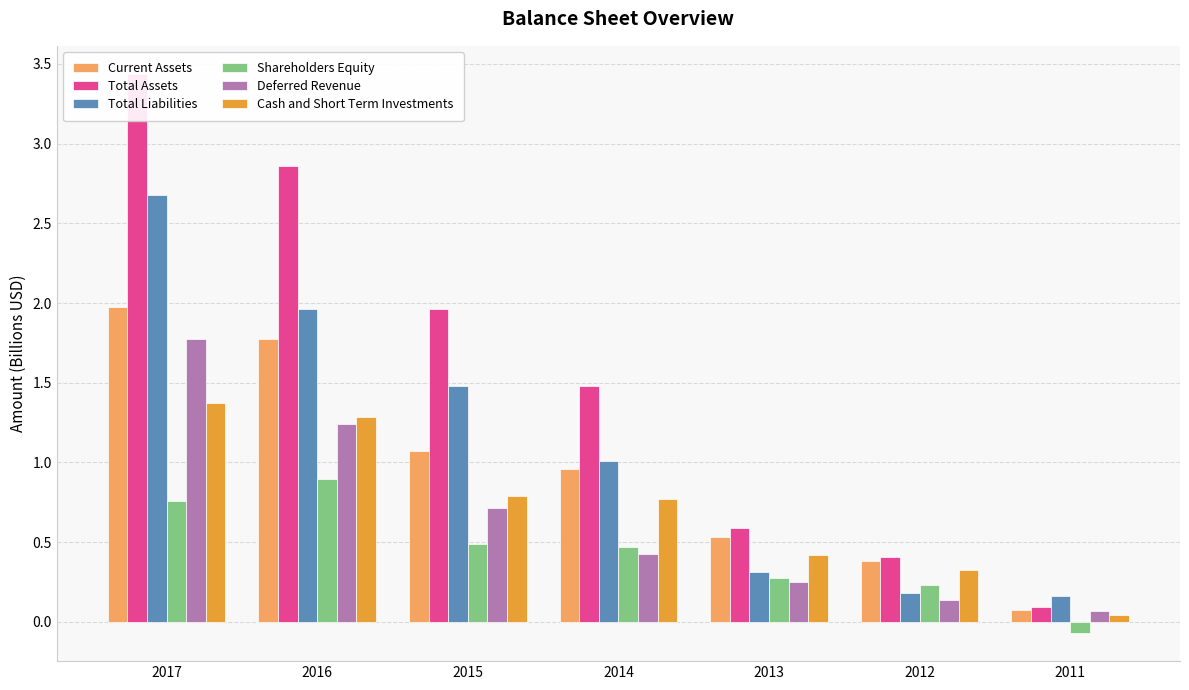

What is the average value of the Current Assets series?

1.0